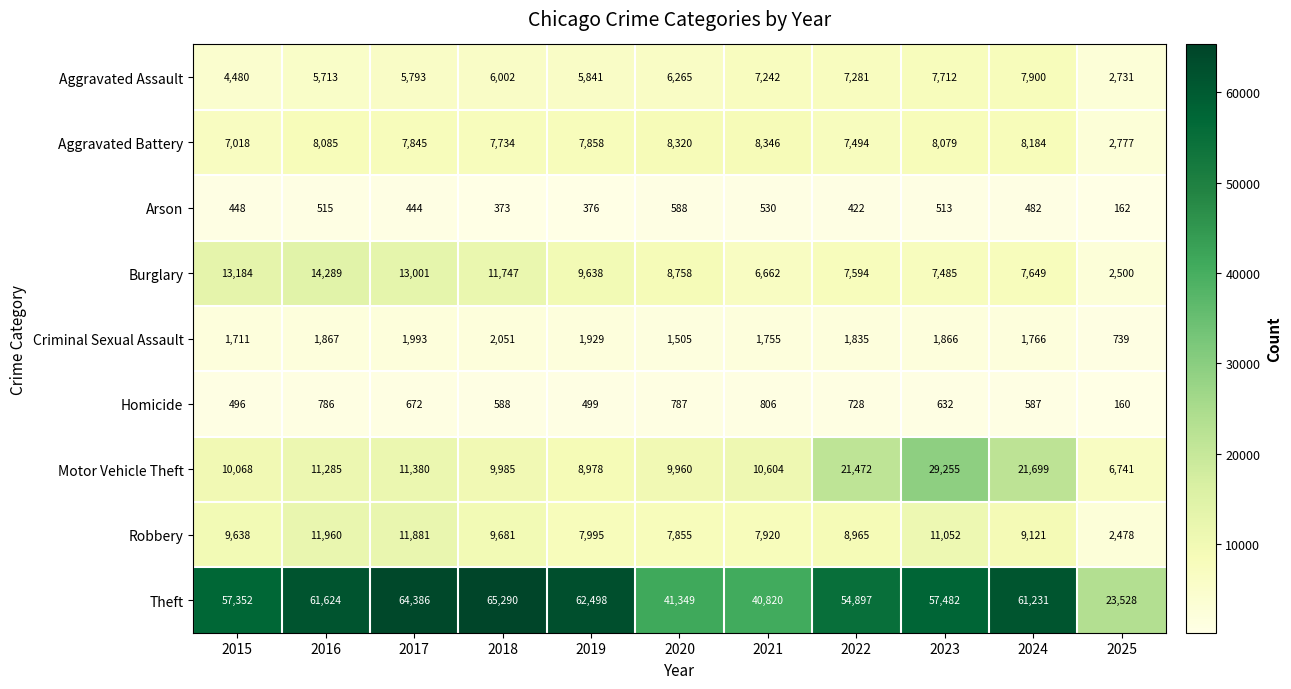

Rank the series by their maximum value, from highest to lowest.

Theft, Motor Vehicle Theft, Burglary, Robbery, Aggravated Battery, Aggravated Assault, Criminal Sexual Assault, Homicide, Arson